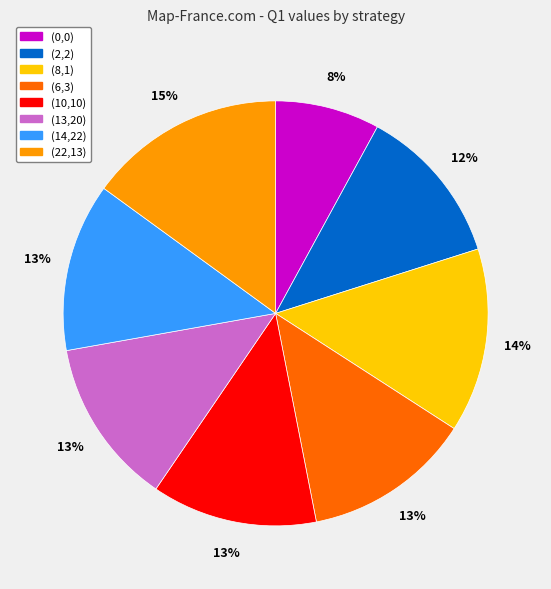

To the nearest percent, what is the difference between the (10,10) and (22,13) slice percentages?

2%